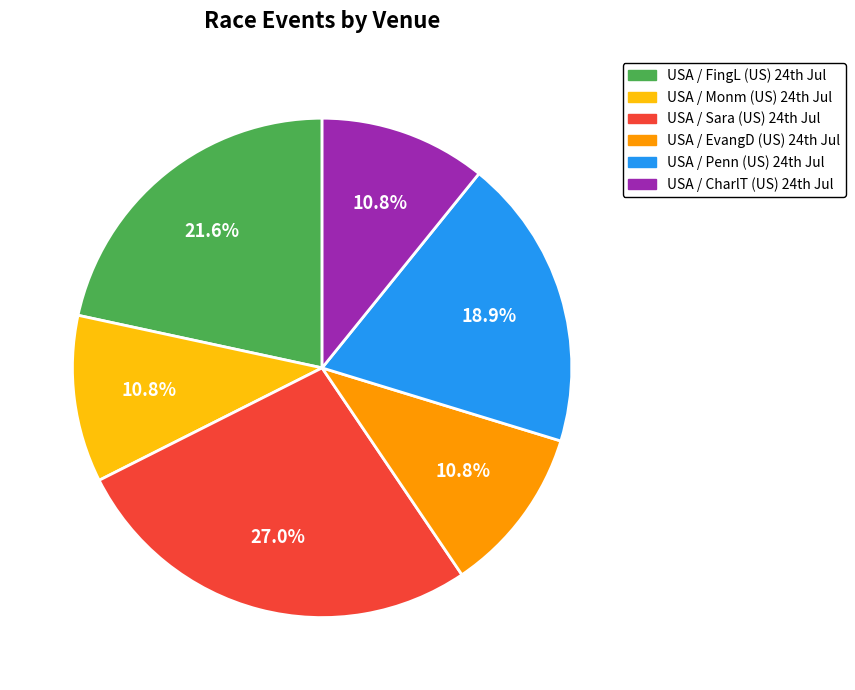

Does any single category account for the majority?

No